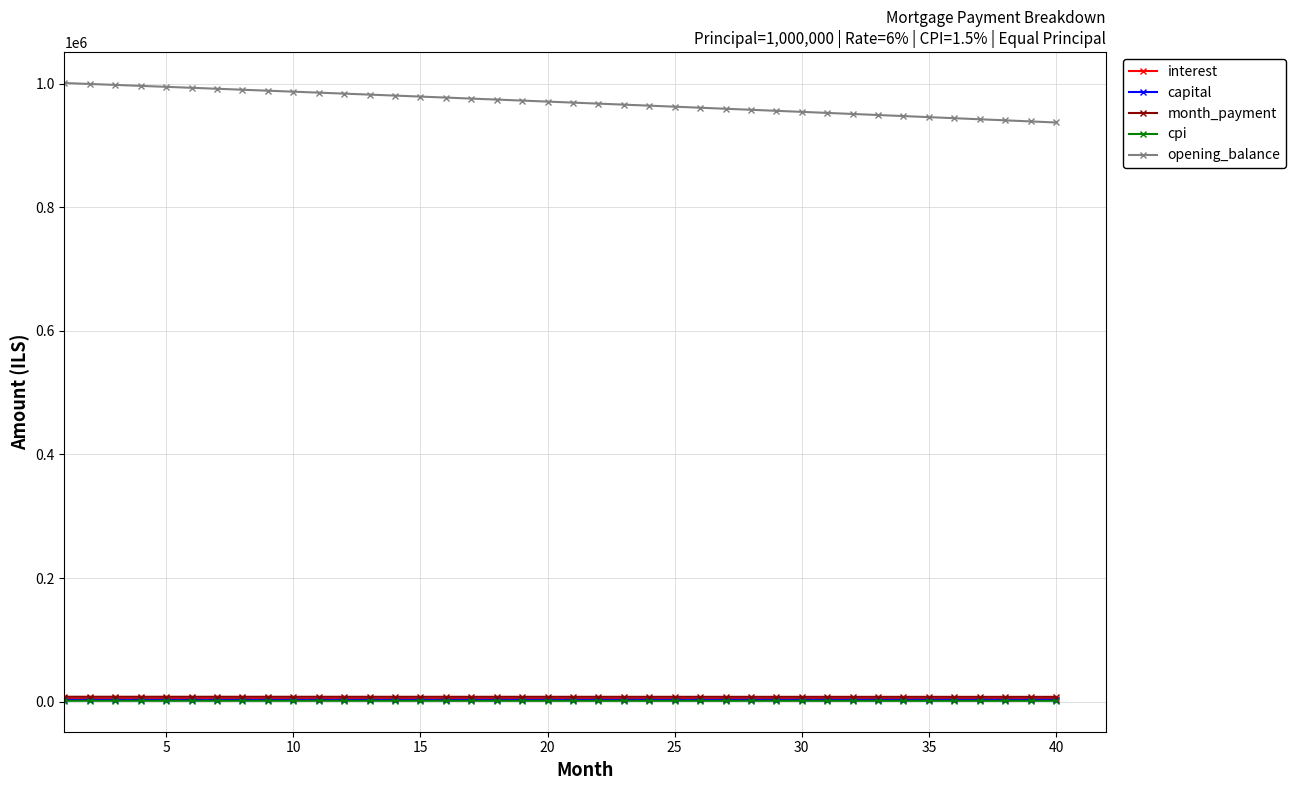

What is the average value of the month_payment series?

7700.1